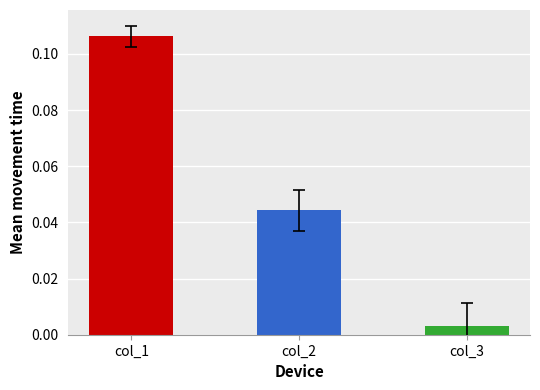

Are the bars horizontal?

No